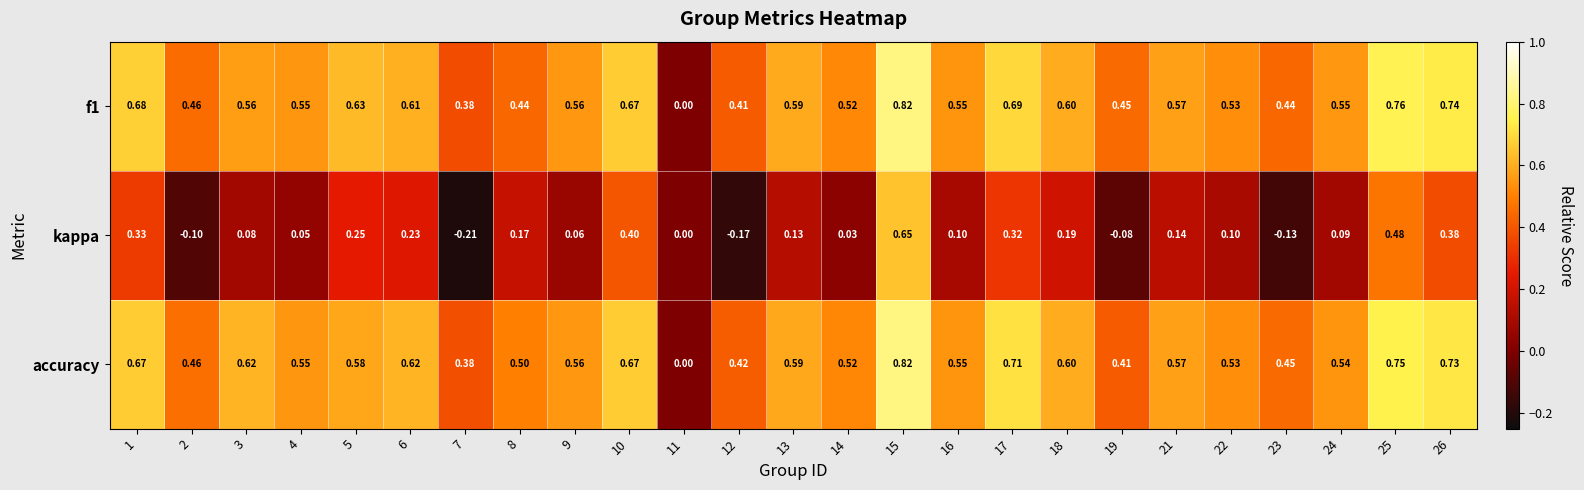

Which series changed the most between 3 and 24?

accuracy